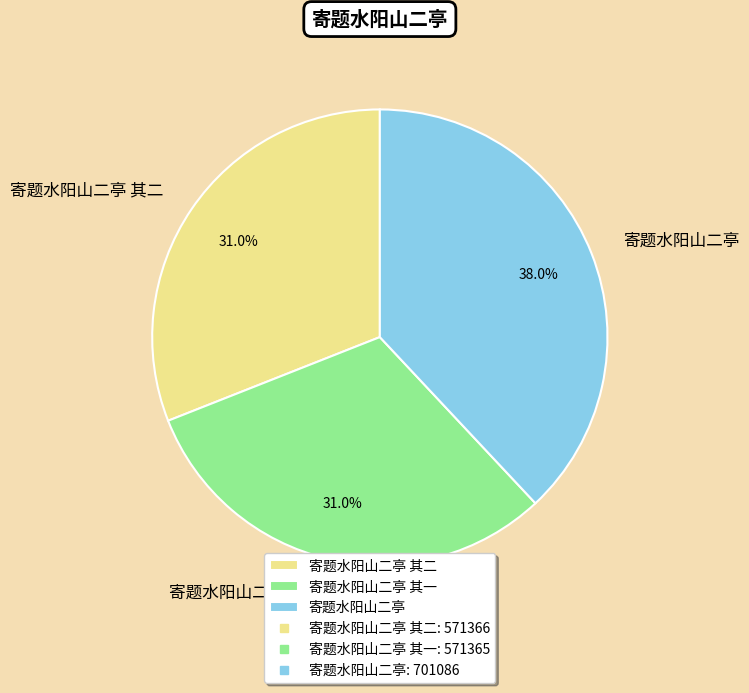

What is the largest slice in the pie chart?

寄题水阳山二亭